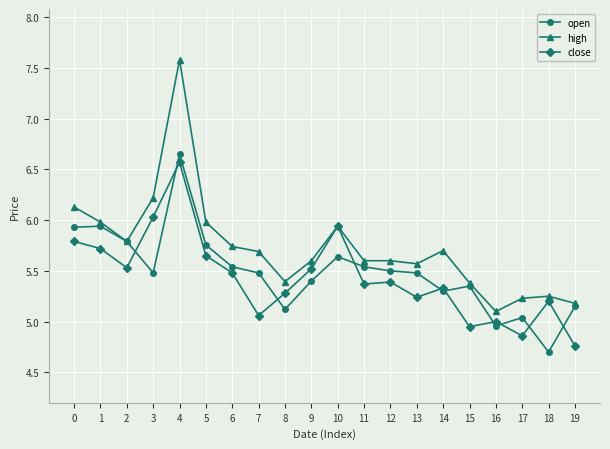

Rank the series at 7 from highest to lowest value.

high, open, close